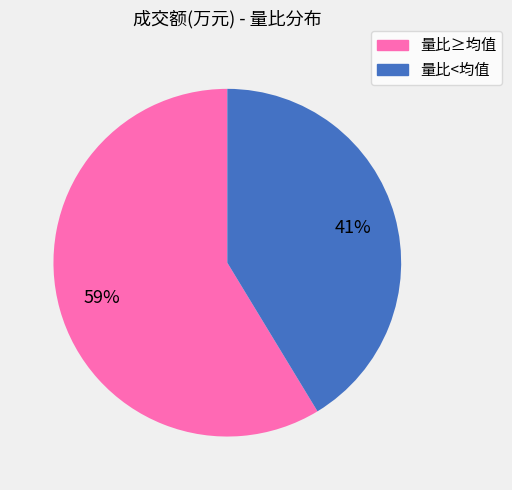

To the nearest percent, what is the average slice percentage?

50%